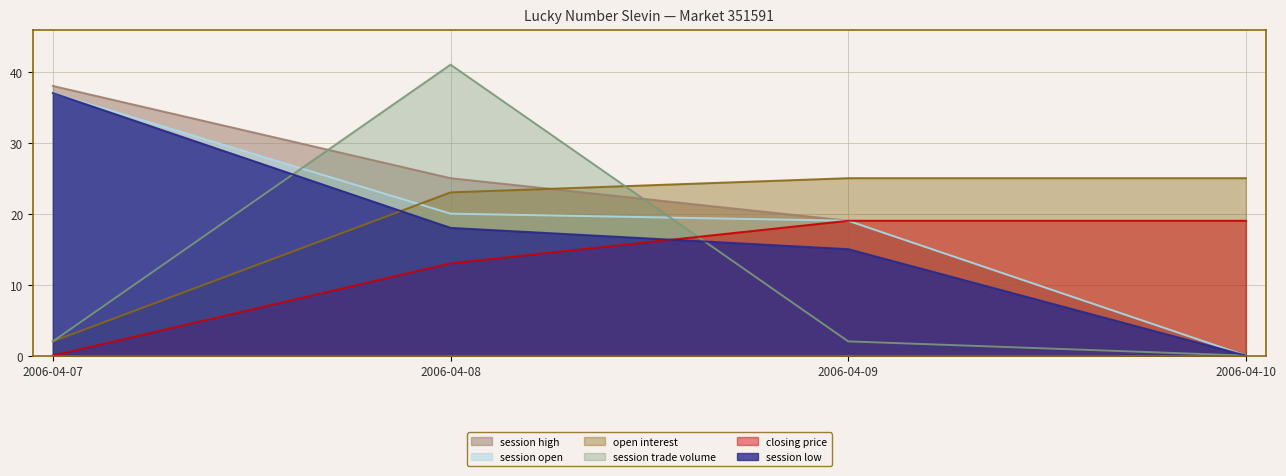

List the series in order of their peak value, highest first.

session trade volume, session high, session open, session low, open interest, closing price